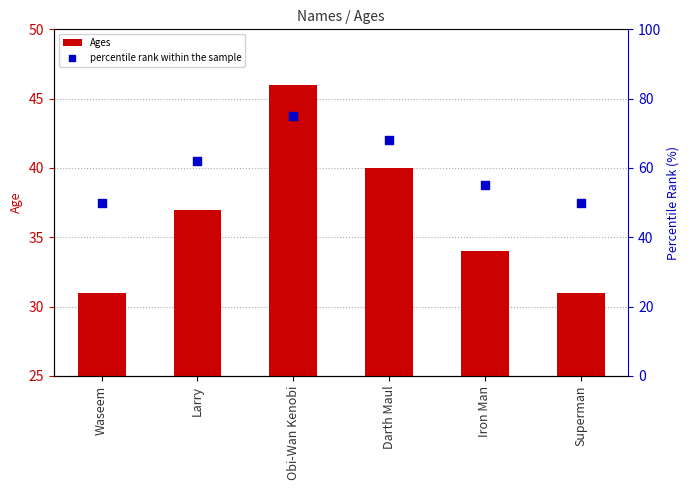

Which series reaches the maximum Y coordinate?

percentile rank within the sample